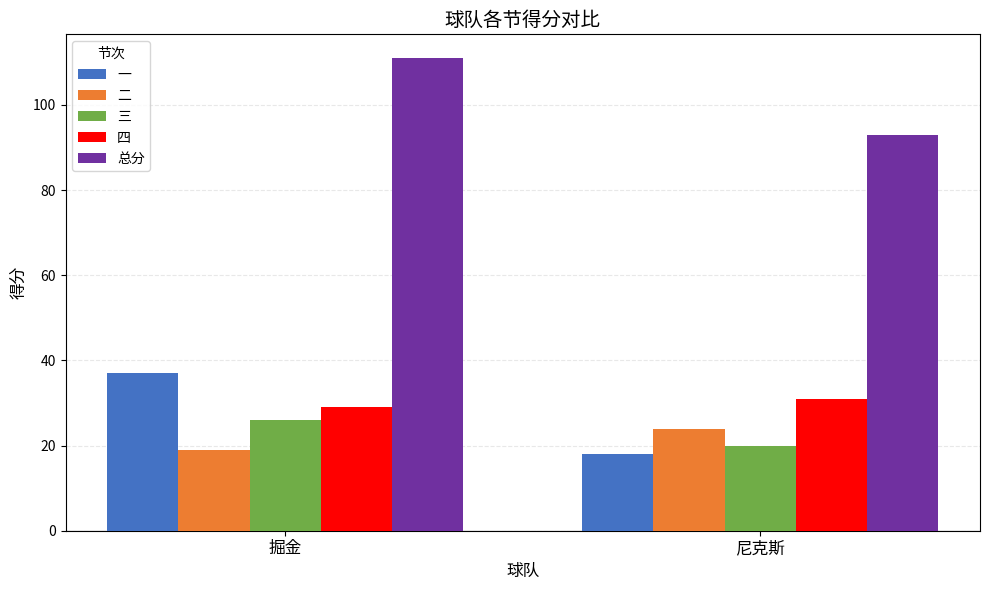

Reading left to right, what are all the values shown in this chart?

一: 37	18
二: 19	24
三: 26	20
四: 29	31
总分: 111	93